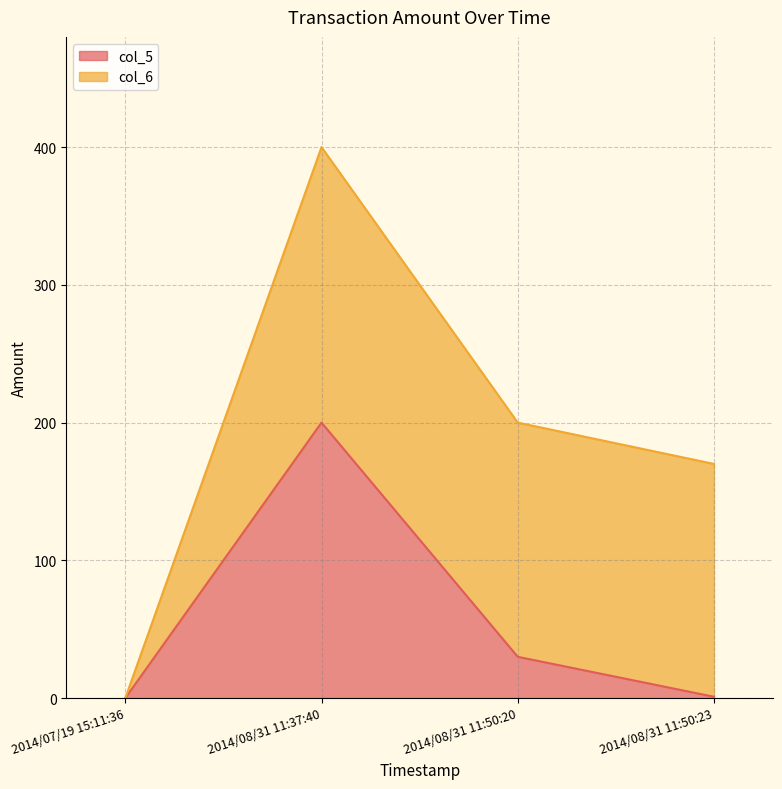

Is it true that the value at 2014/08/31 11:50:20 is 30?

True